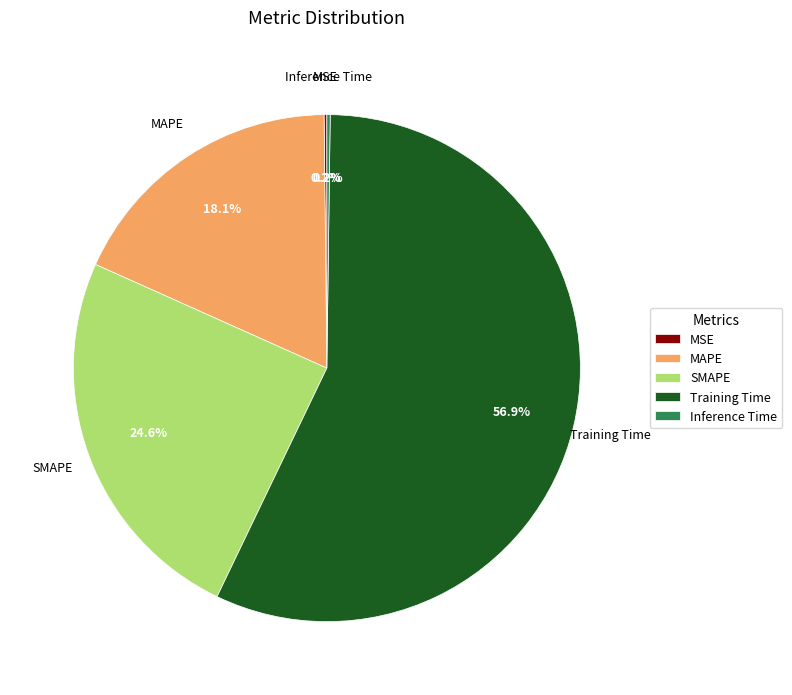

What percentage is the MAPE slice, to the nearest percent?

18%